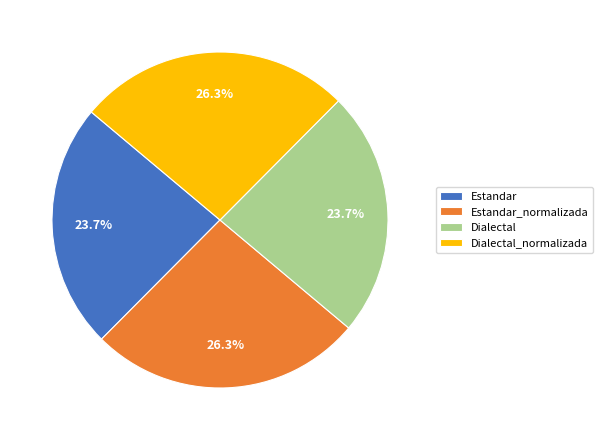

How many slices are in this pie chart?

4